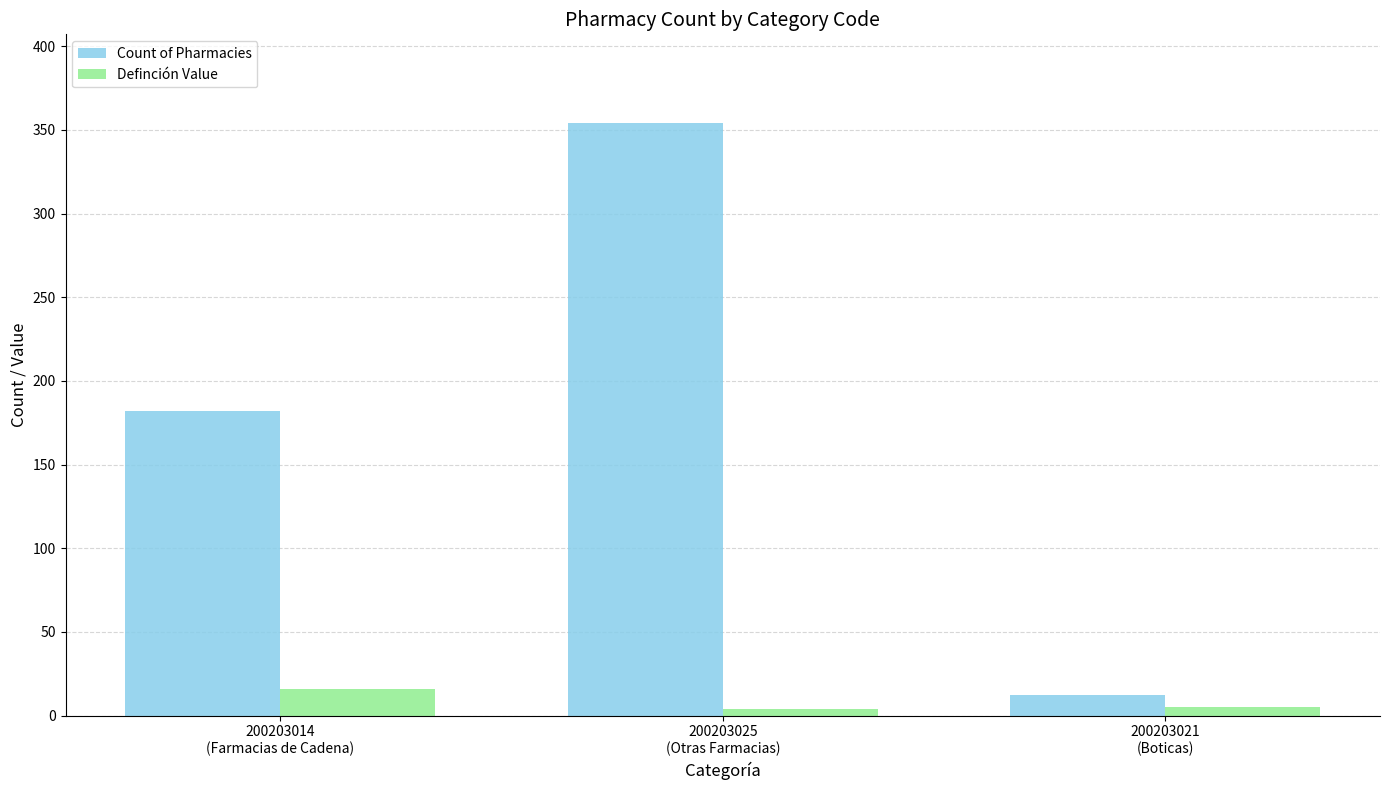

What is the label of the 1st bar from the right?

200203021
(Boticas)